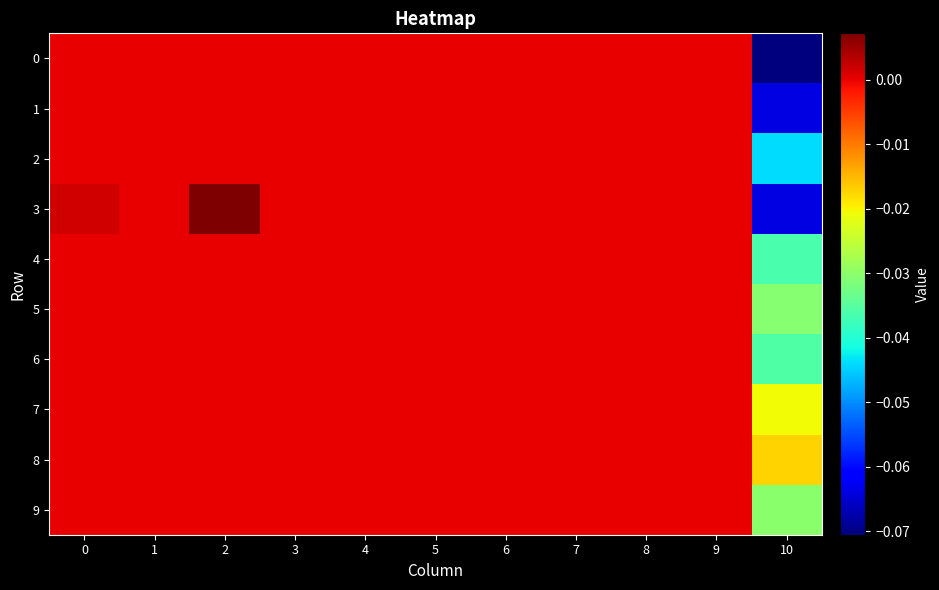

Between 8 and 5, which is larger?

8